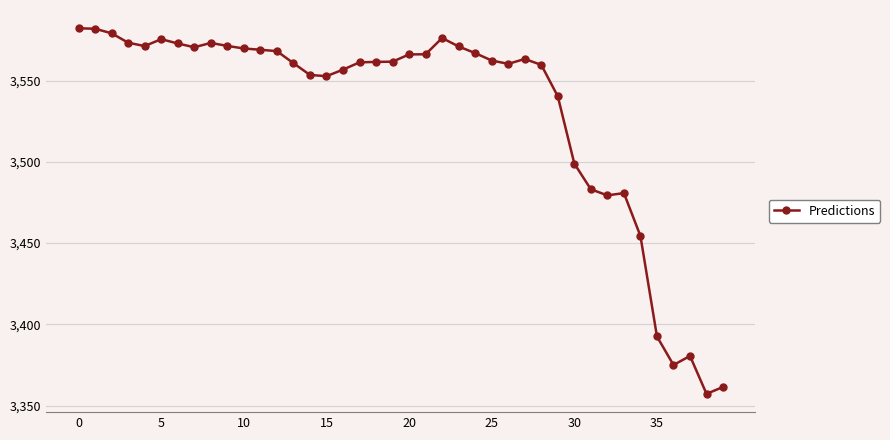

What is the difference between the second highest and minimum values?

224.7